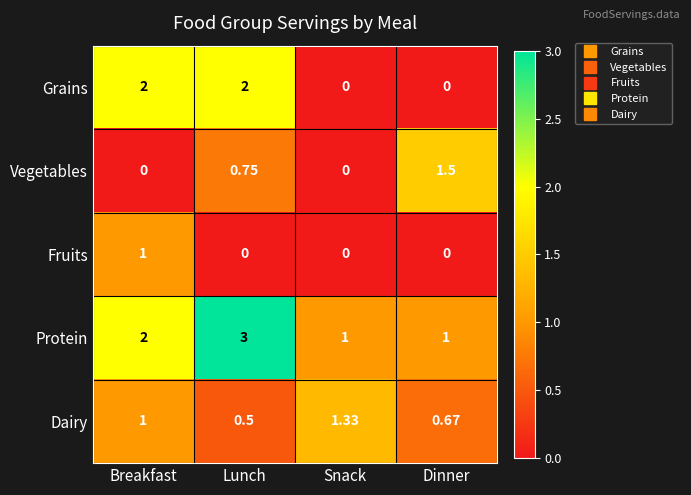

How many data points does each series have?

4